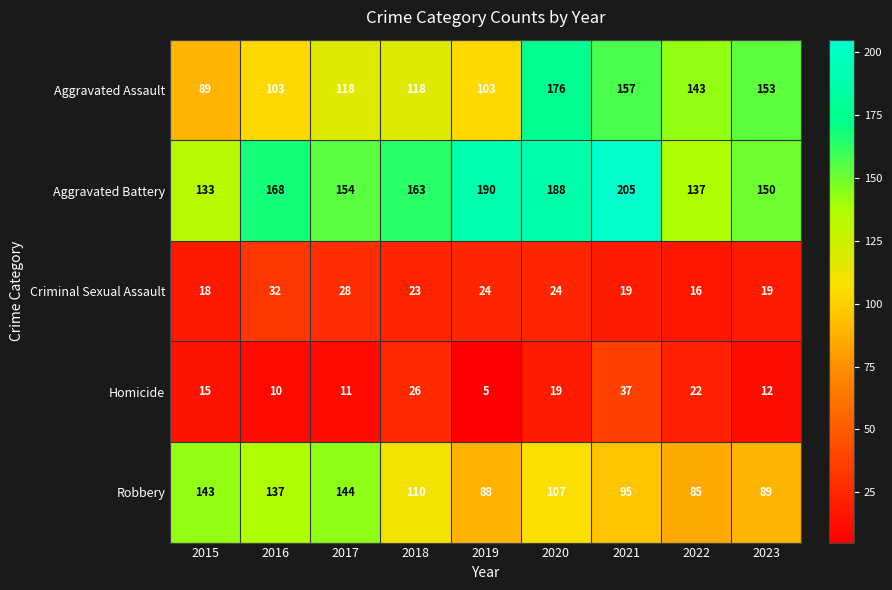

What is the spread (max minus min) of values at 2018?

140